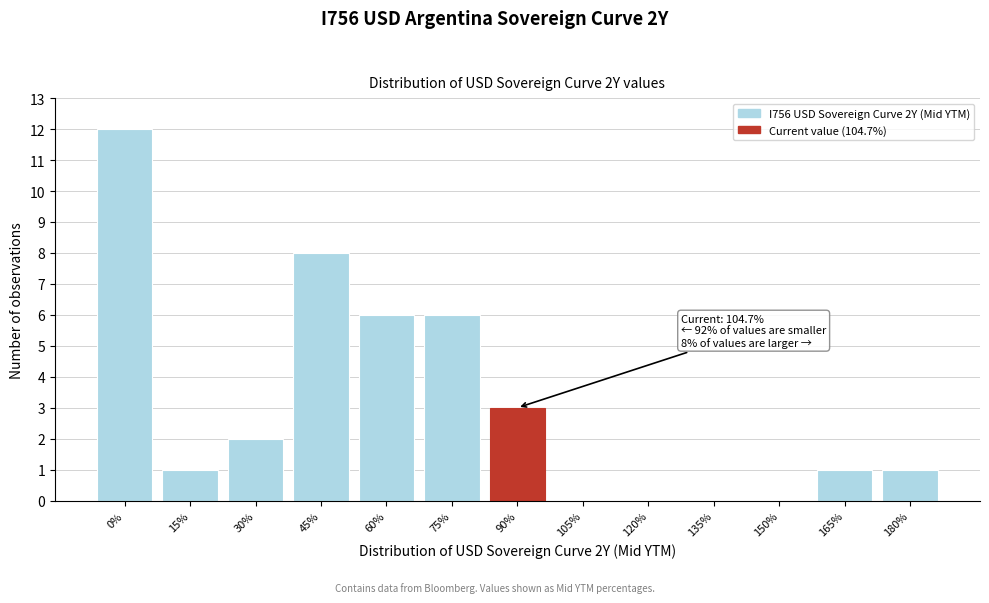

Reading left to right, what are all the values shown in this chart?

0%=12	15%=1	30%=2	45%=8	60%=6	75%=6	90%=3	105%=0	120%=0	135%=0	150%=0	165%=1	180%=1